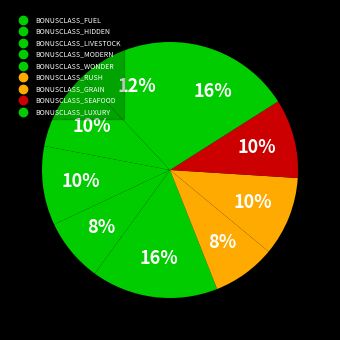

How many slices are in this pie chart?

9